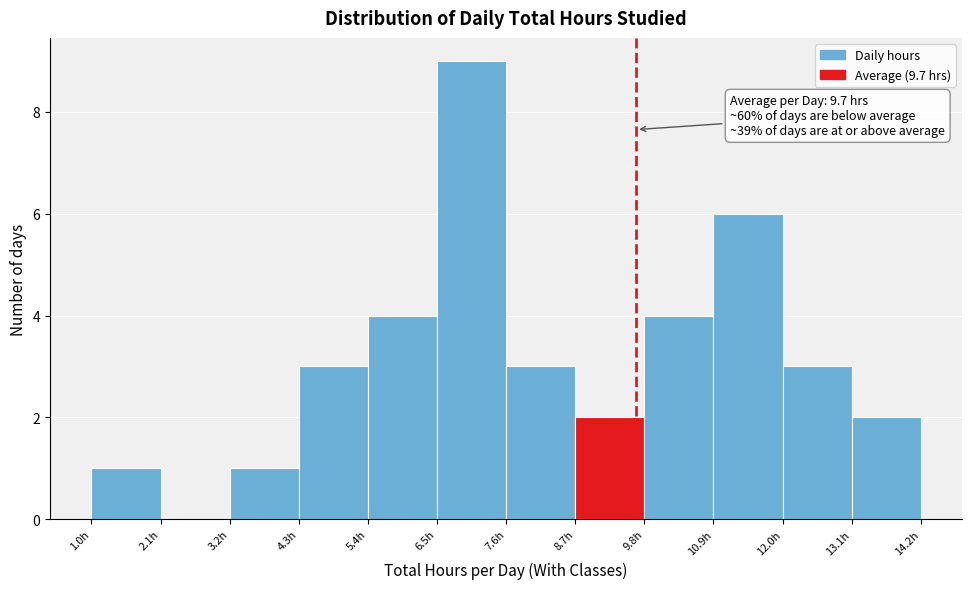

Which range on the x-axis has the tallest bar?

6.6 to 7.6